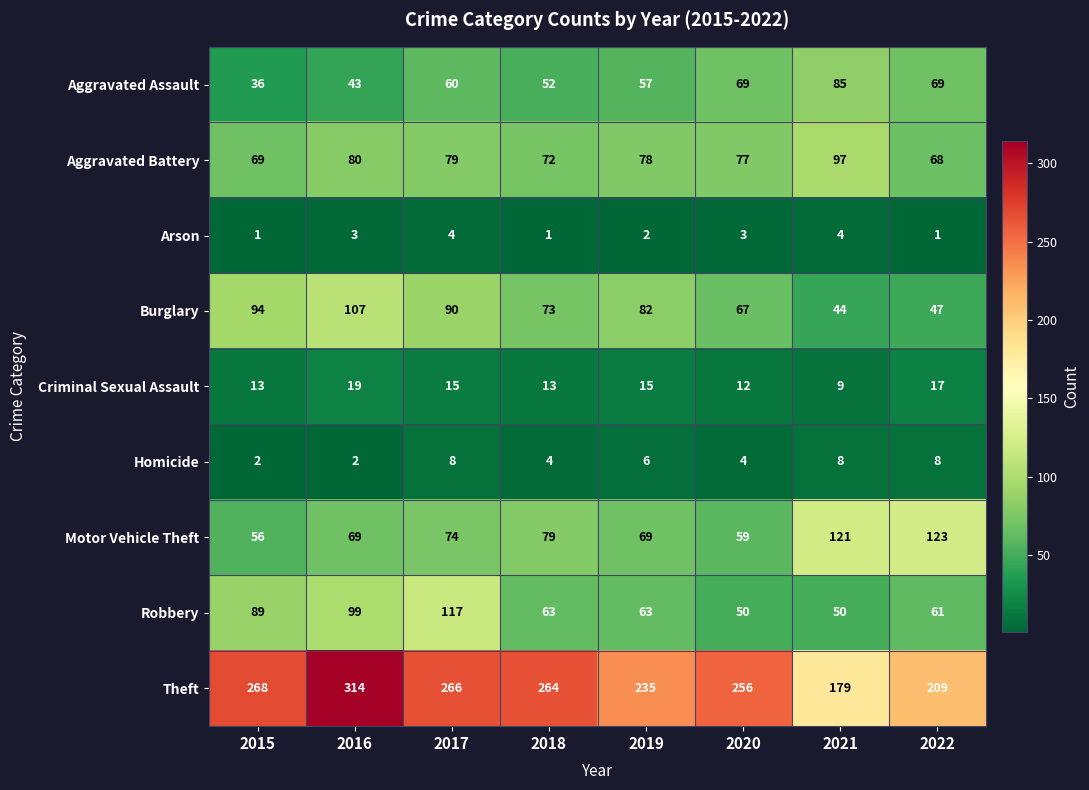

What is the total value across all series at 2016?

736